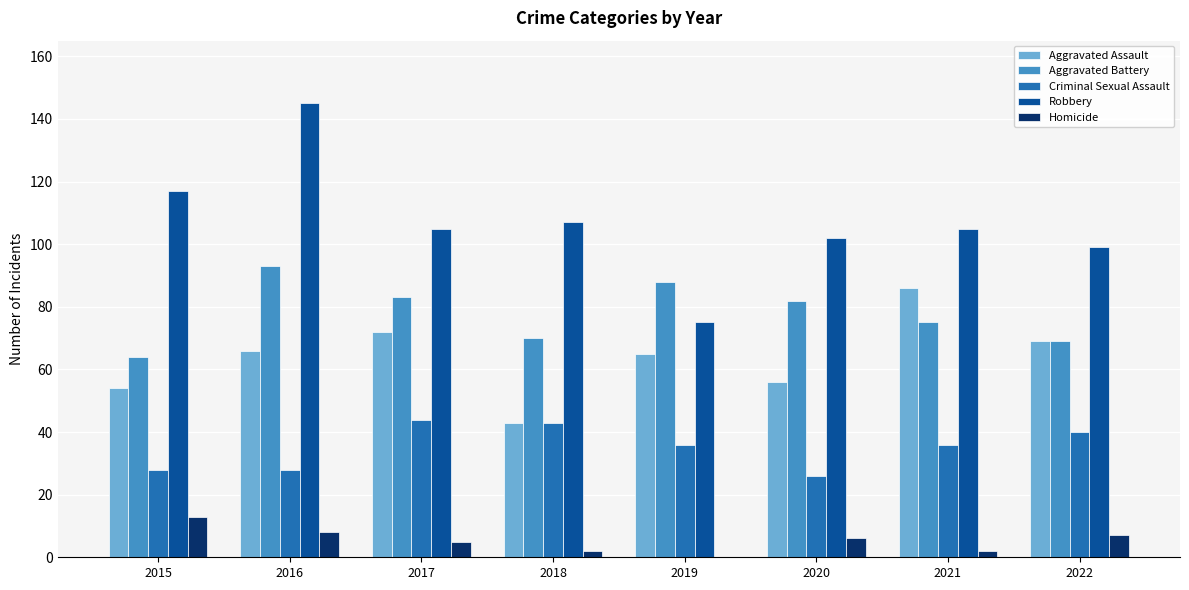

What is the total value across all series at 2021?

304